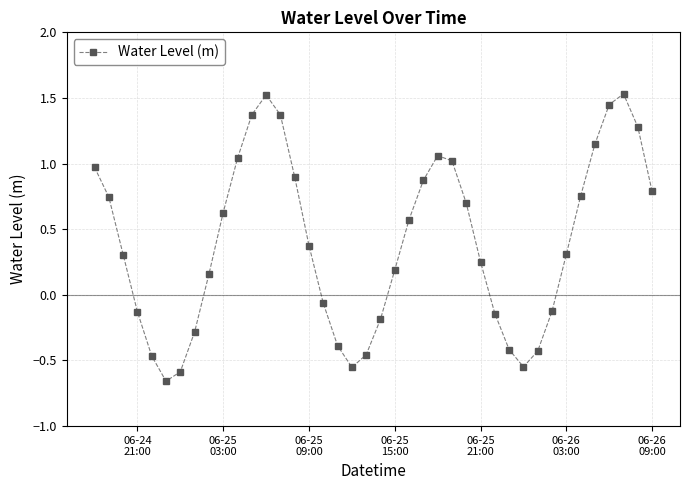

How many interior local peaks (higher than both neighbors) does the data have?

3